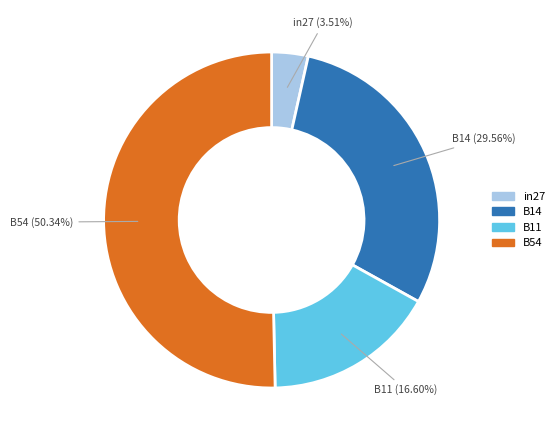

Is there a majority slice in this chart?

Yes